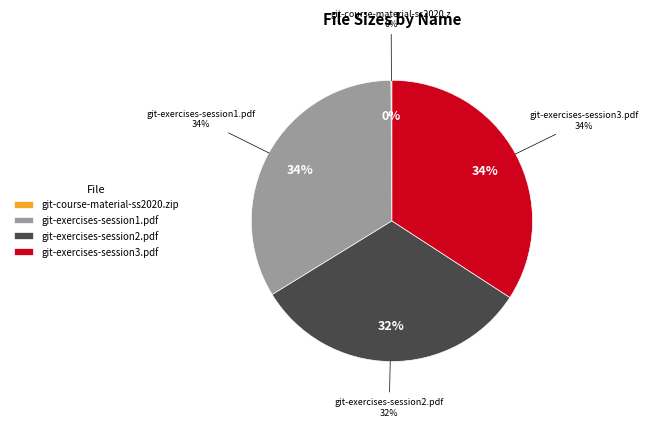

Rank the categories by value from highest to lowest.

git-exercises-session3.pdf, git-exercises-session1.pdf, git-exercises-session2.pdf, git-course-material-ss2020.zip